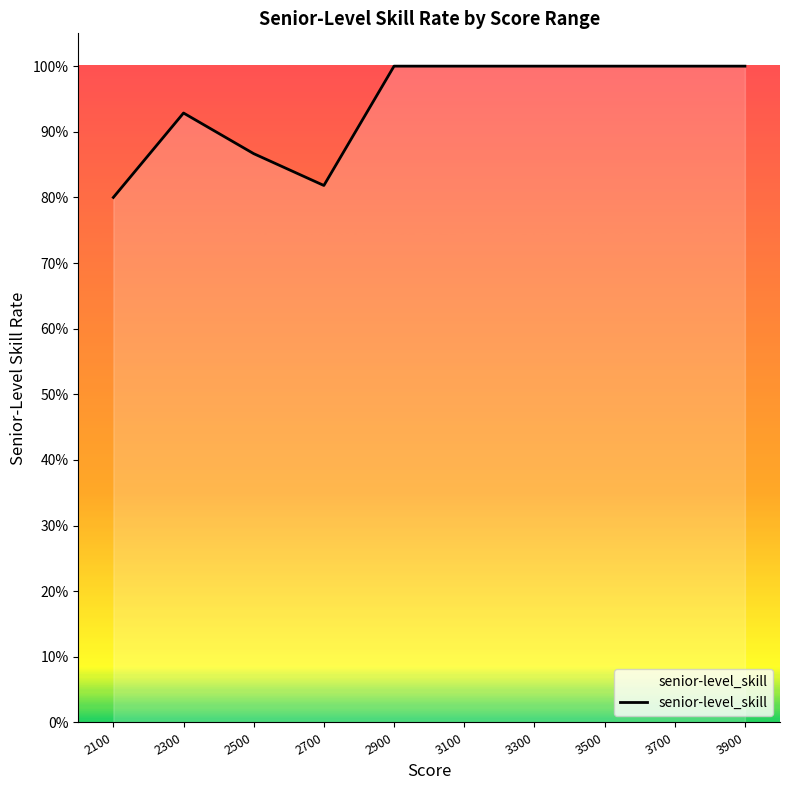

Does the chart have visible grid lines?

No